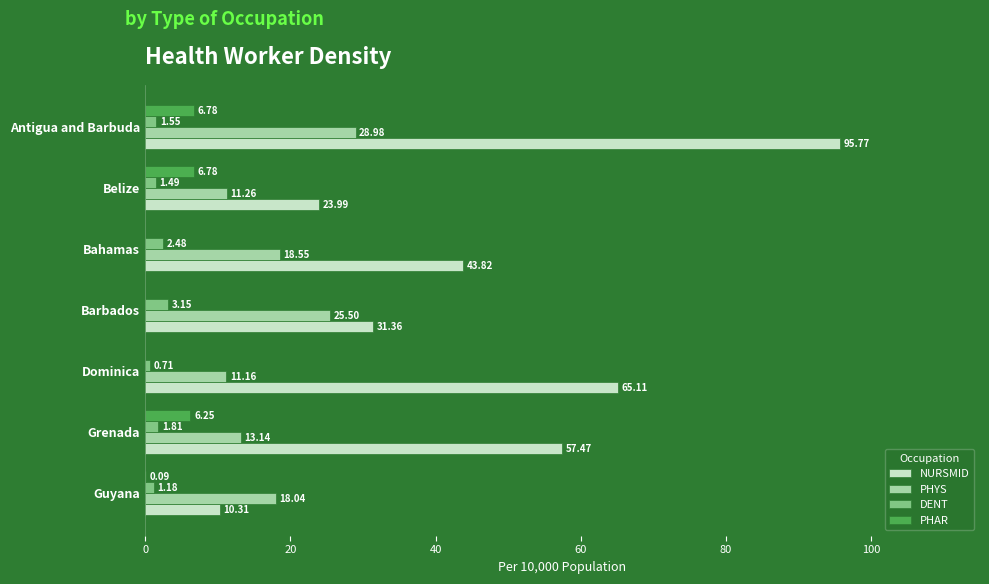

Which series changed the most between Barbados and Guyana?

NURSMID